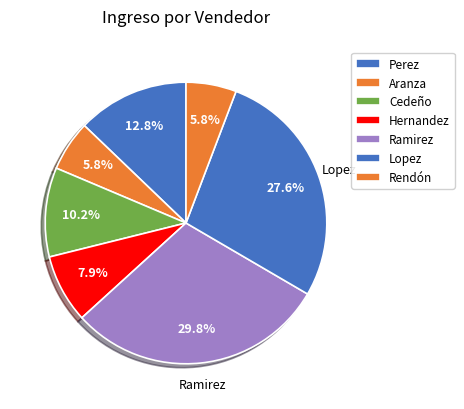

Count the number of slices in the pie.

7